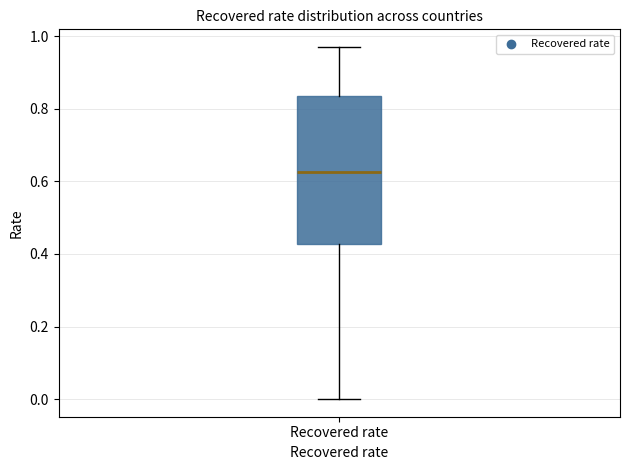

Transcribe this box plot: give where the median line is, the range the box spans, and where the two whiskers end, as read against the y-axis. The values are not printed on the chart, so give them approximately, as read against the axis.

median 0.62, box 0.42 to 0.84, whiskers 0.00 to 0.98